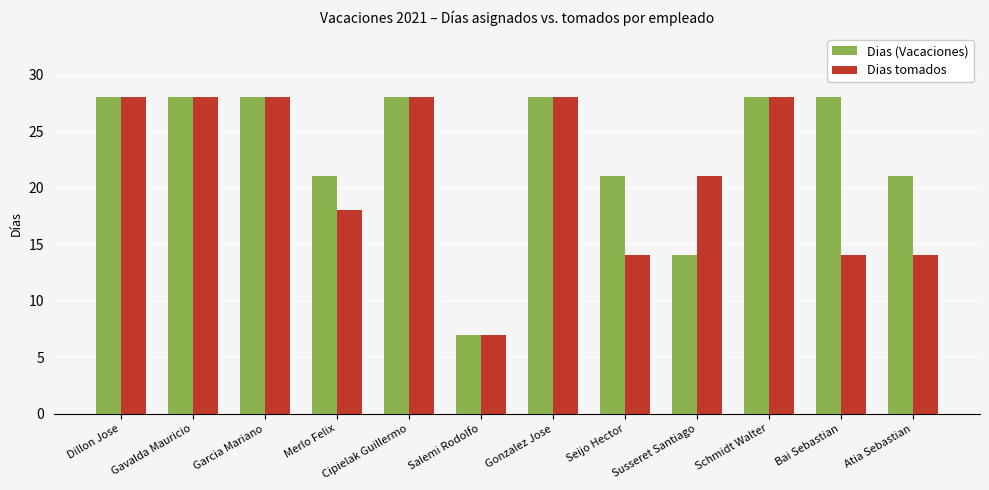

How many groups of bars are there?

12